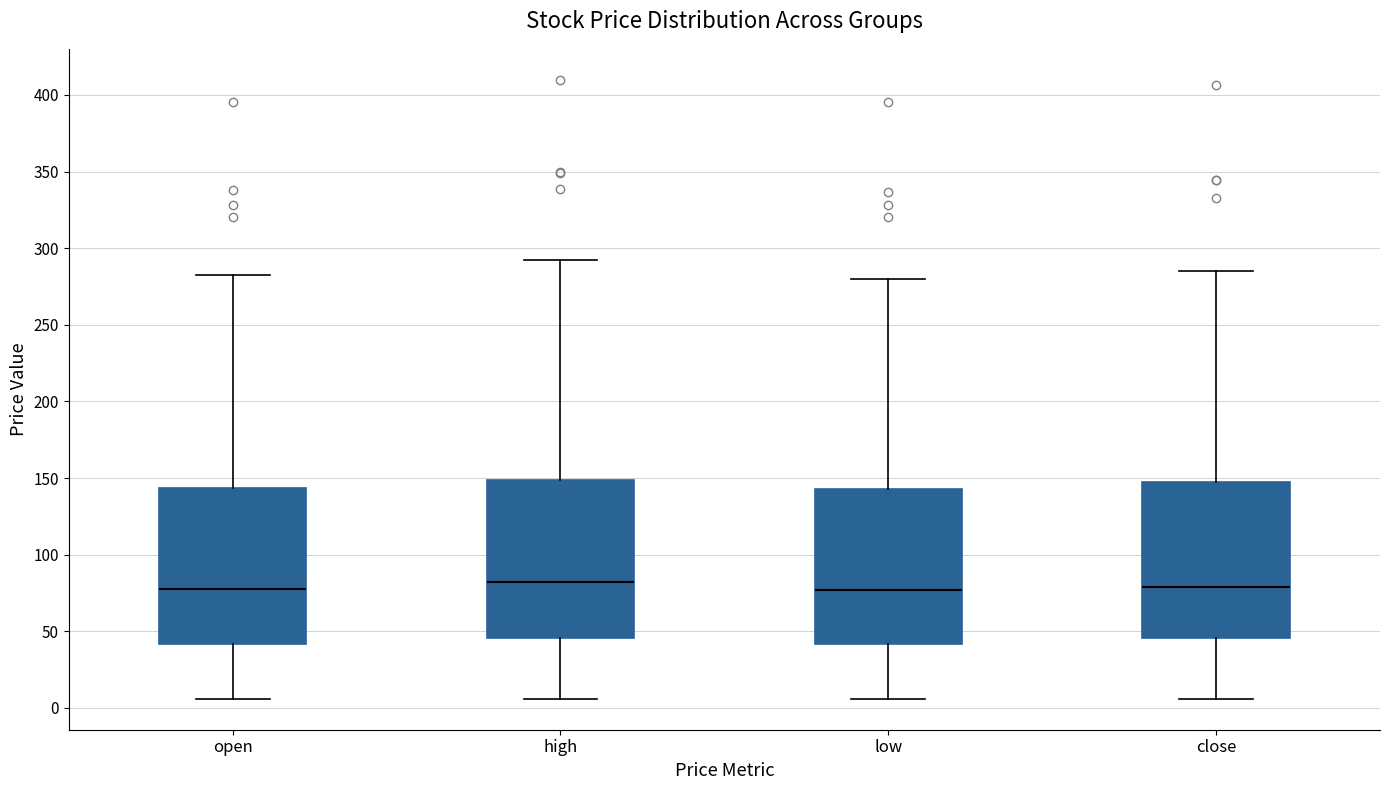

Reading left to right, read every box against the y-axis: the position of its median line, the range the box covers, and the ends of its whiskers. The values are not printed on the chart, so give them approximately, as read against the axis.

open: median 75, box 40 to 145, whiskers 5 to 280
high: median 80, box 45 to 150, whiskers 5 to 290
low: median 75, box 40 to 145, whiskers 5 to 280
close: median 80, box 45 to 145, whiskers 5 to 285